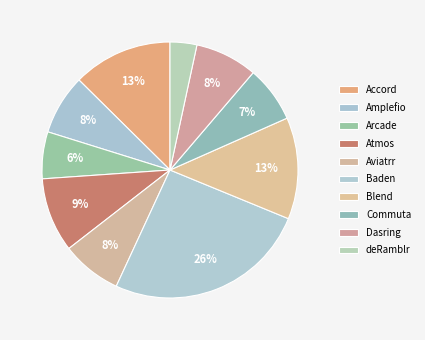

Which category has the smallest portion of the pie?

deRamblr